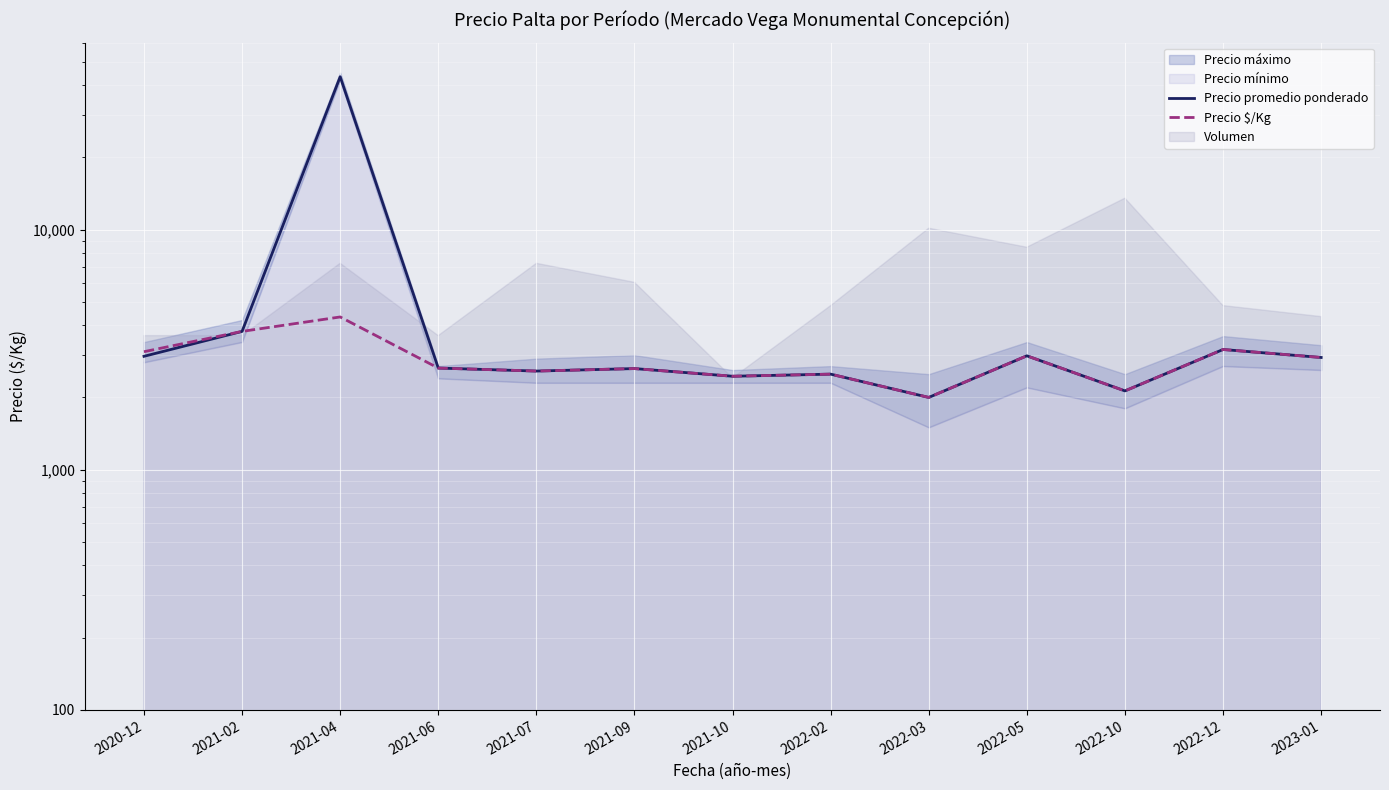

The Precio $/Kg series shows 2000 at 2022-03. True or false?

True